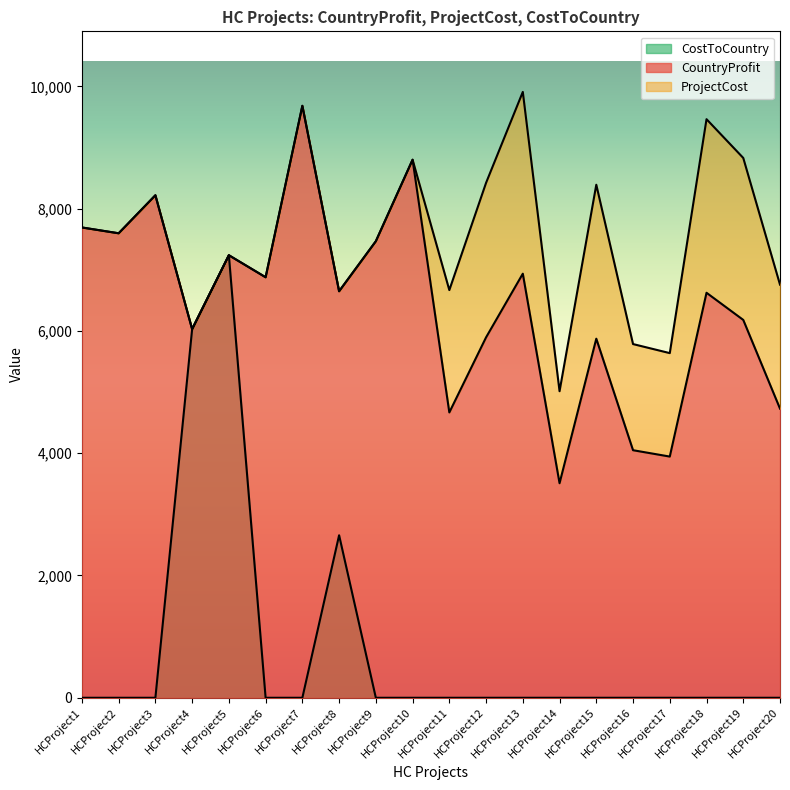

True or false: CostToCountry and ProjectCost intersect in this chart.

False